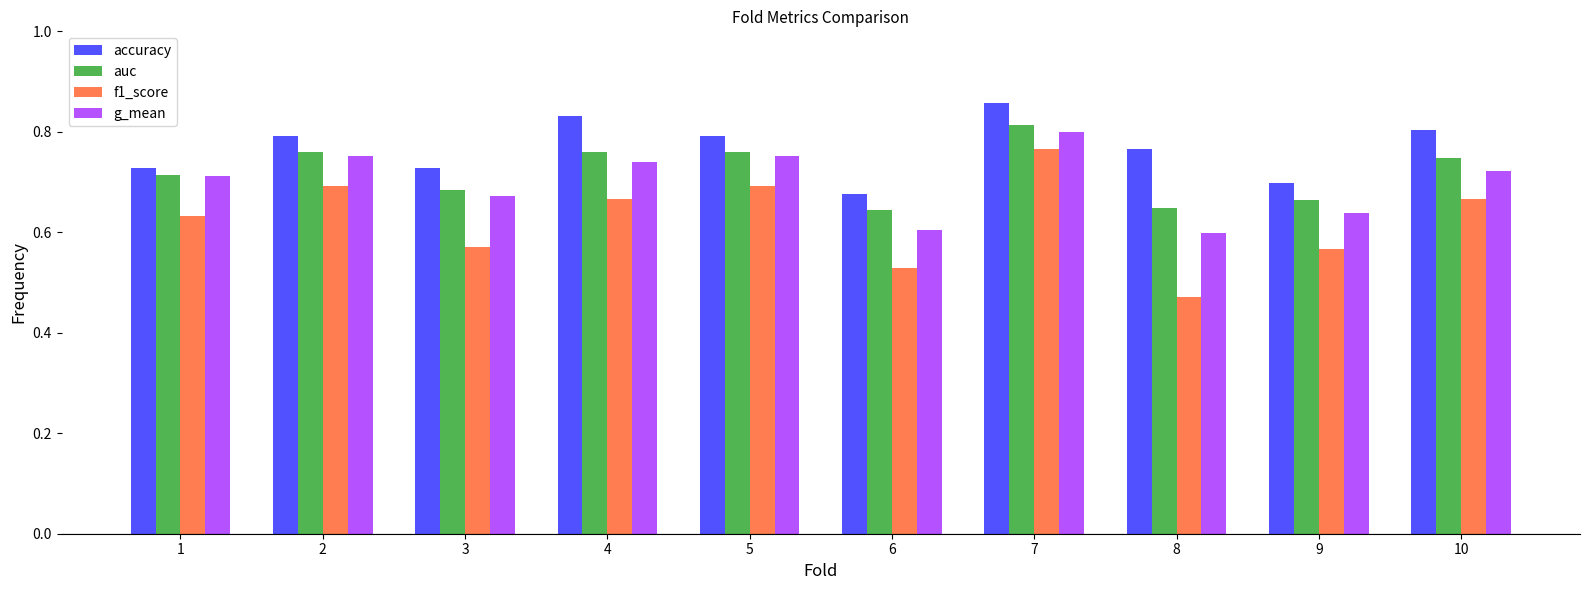

List the series in order of their peak value, highest first.

accuracy, auc, g_mean, f1_score